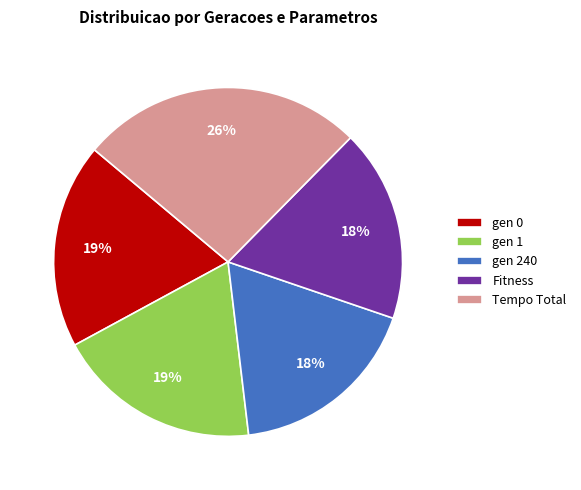

Does any single category account for the majority?

No